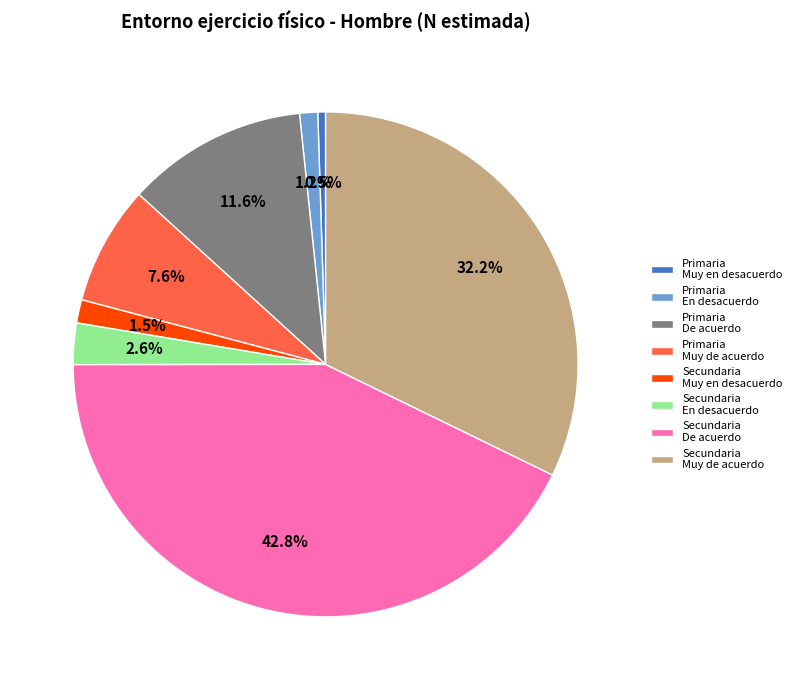

Combined, what portion of the pie is Secundaria Muy en desacuerdo and Secundaria En desacuerdo?

4.1%